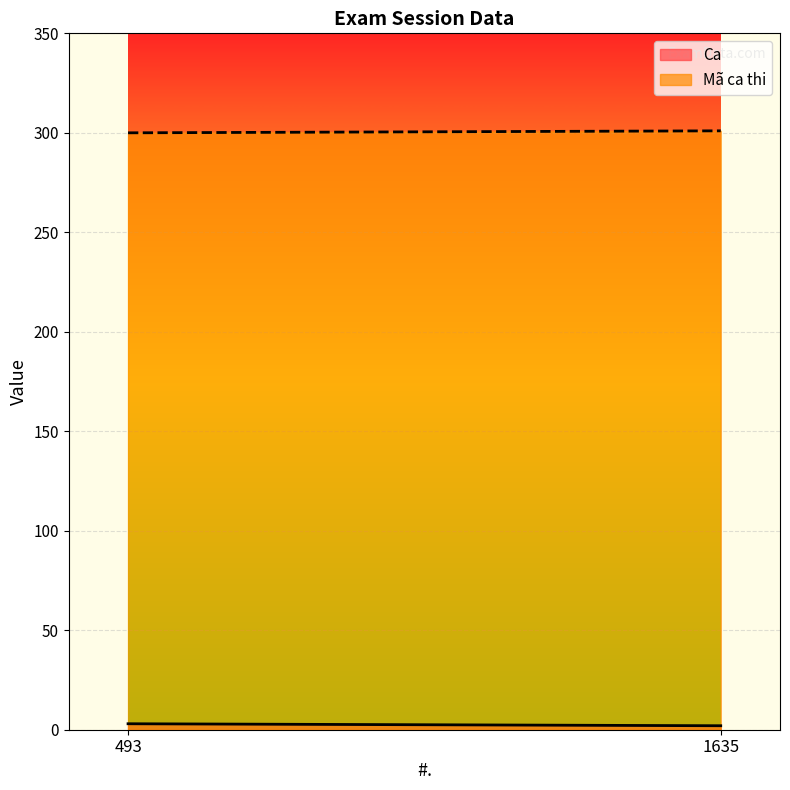

At which category is the sum across all series the highest?

493